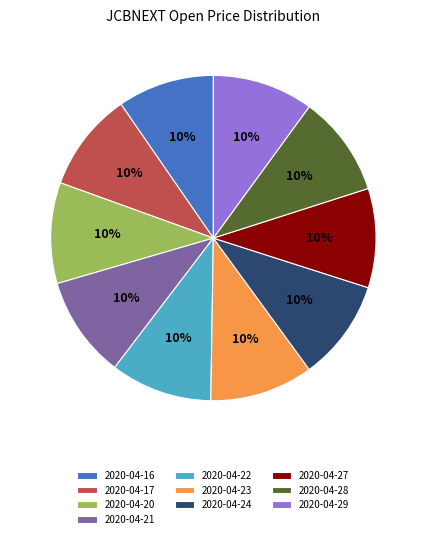

To the nearest percent, what is the average slice percentage?

10%